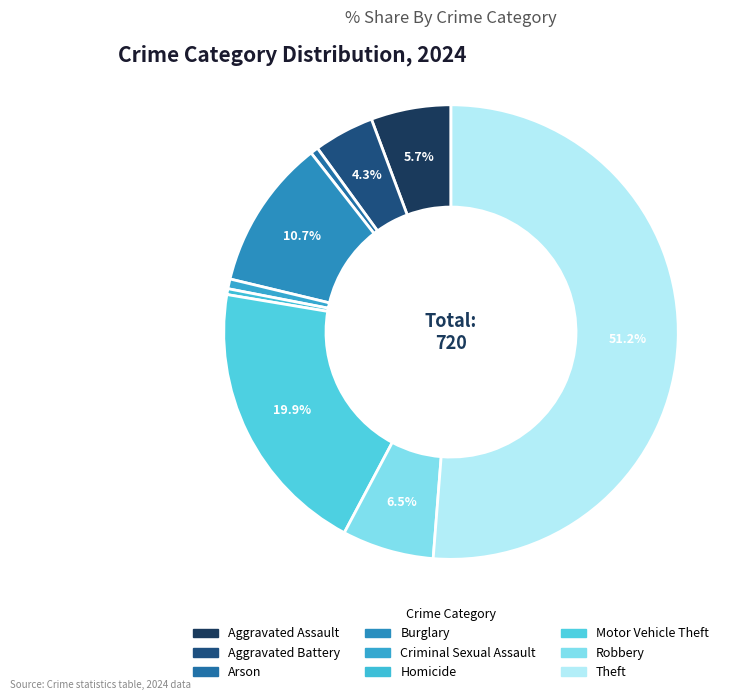

How many slices are in this pie chart?

9